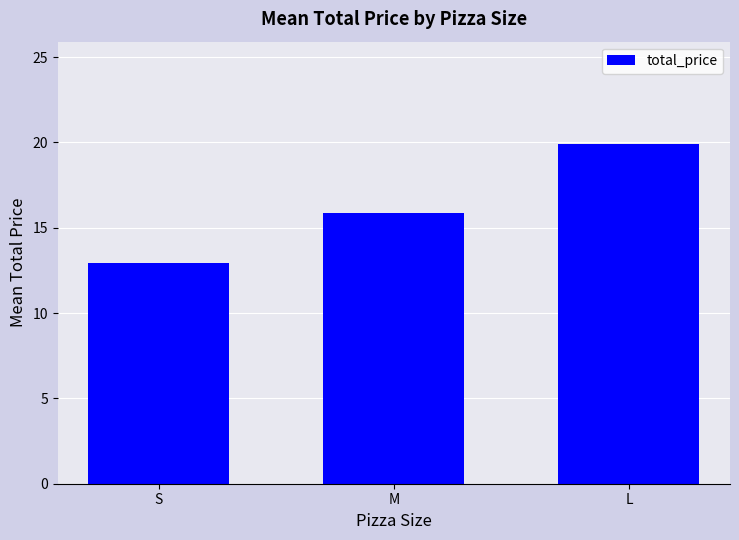

The value at S is 12.9. True or false?

True